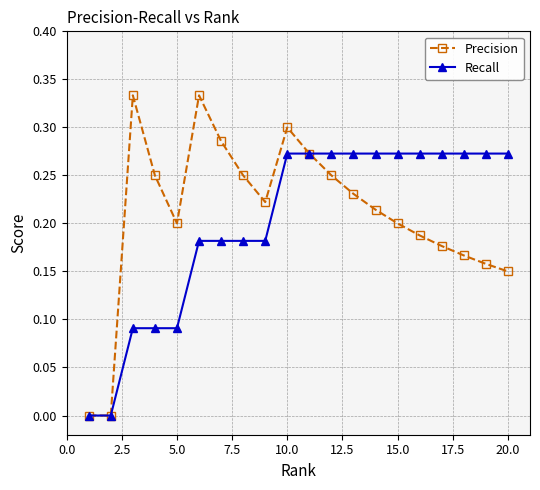

Which series has the widest spread of values?

Precision